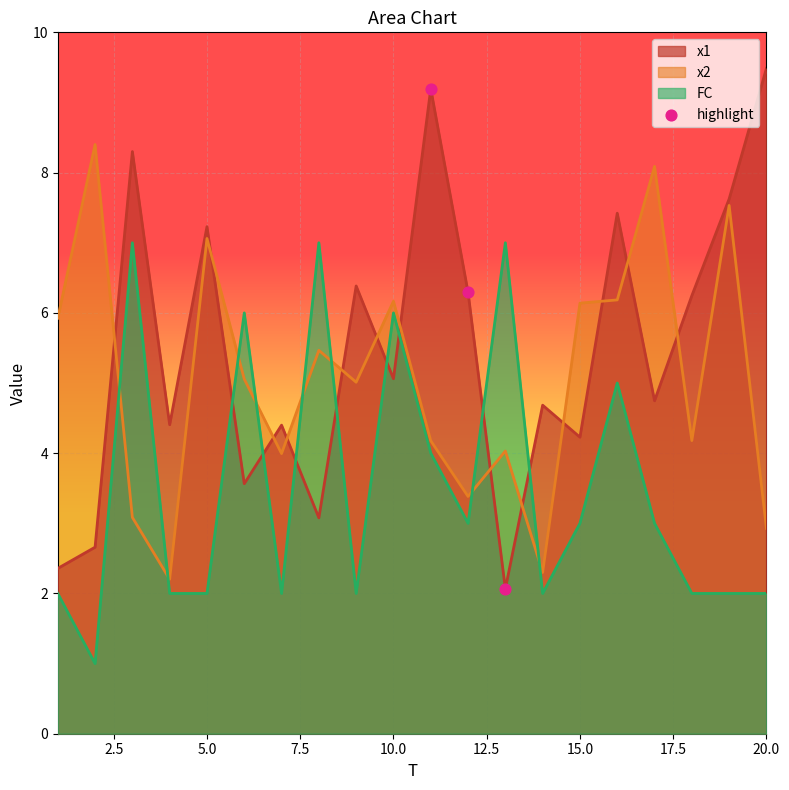

Which series has the largest range (max minus min)?

x1